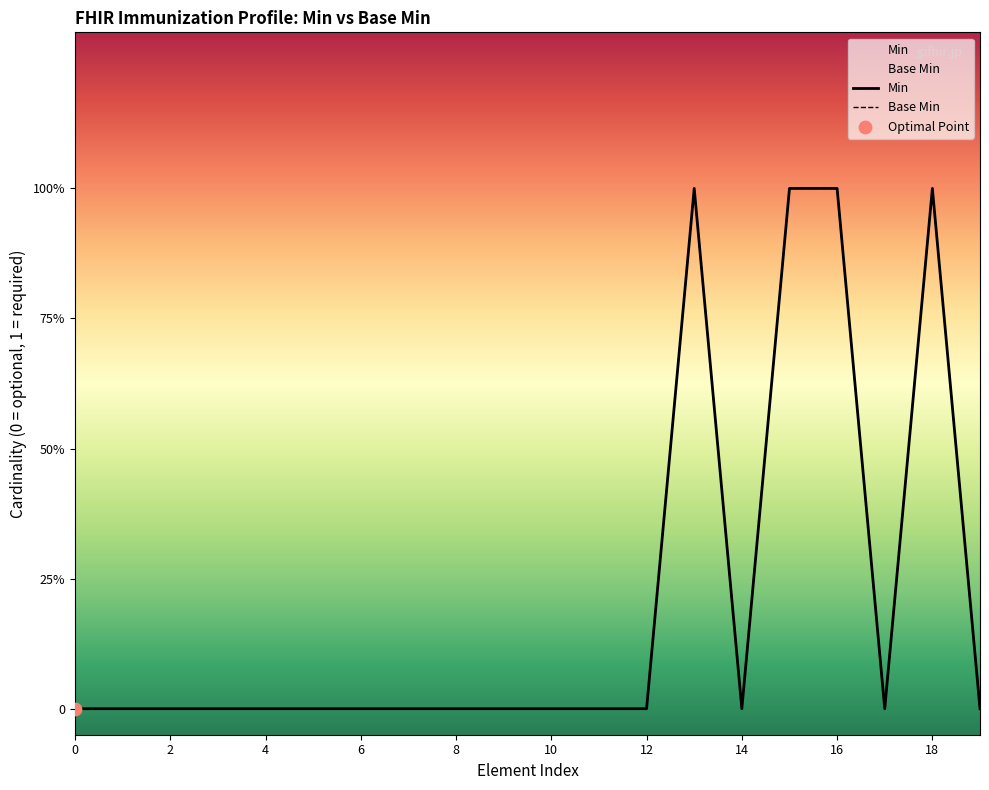

Is the value of Min at 16 greater than the value of Base Min at 14?

No